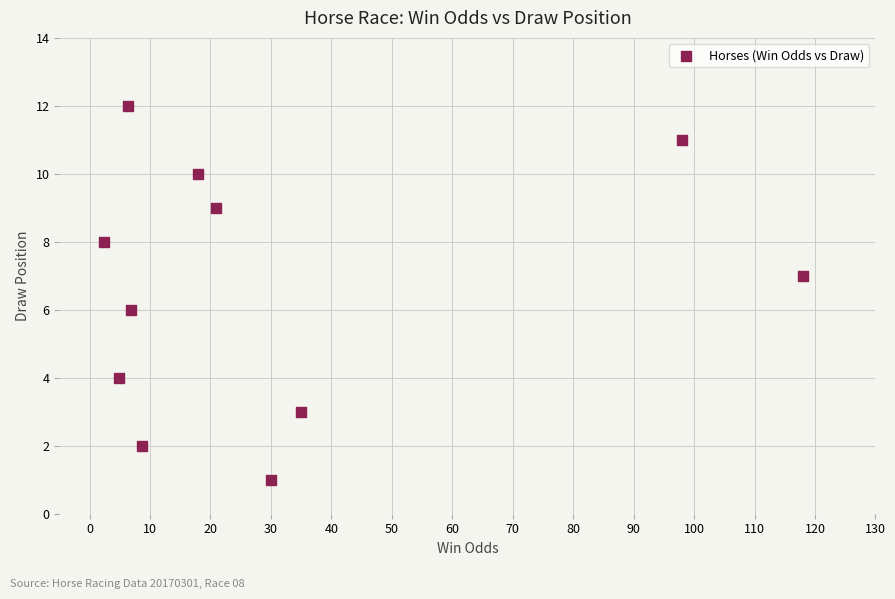

What is the average Y value?

7